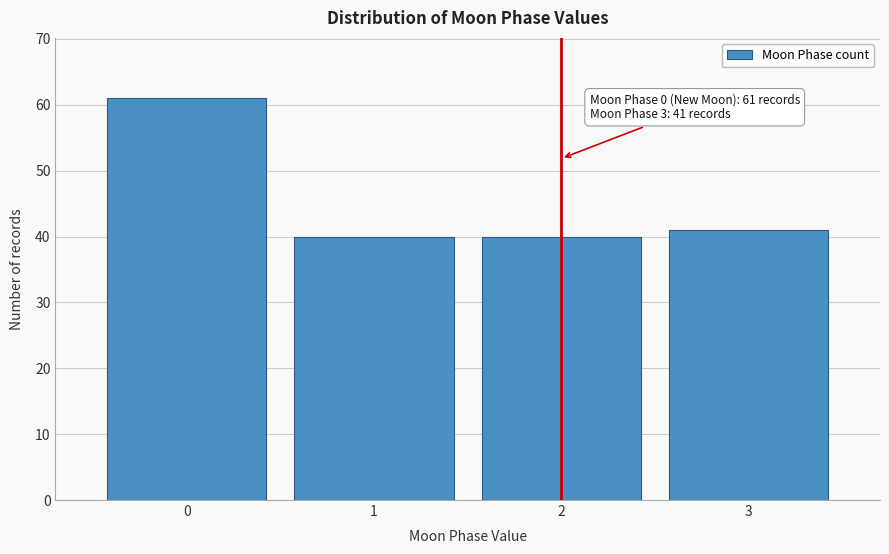

Reading left to right, extract all data points from this chart.

61	40	40	41